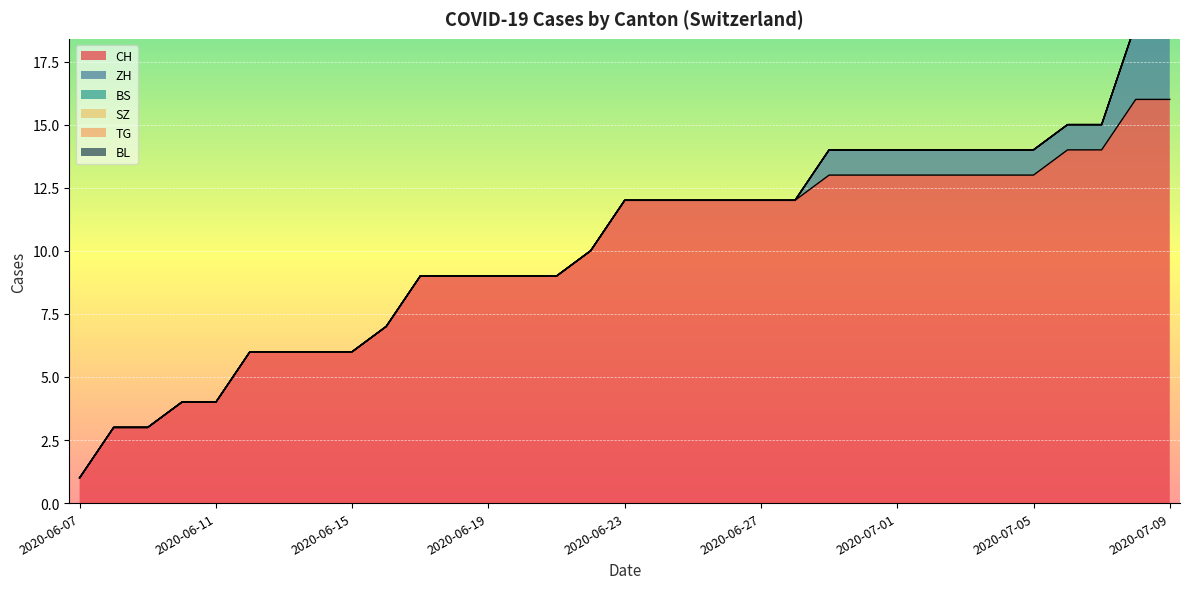

Reading left to right, extract all data points from this chart.

CH: 2020-06-07=1	2020-06-08=3	2020-06-09=3	2020-06-10=4	2020-06-11=4	2020-06-12=6	2020-06-13=6	2020-06-14=6	2020-06-15=6	2020-06-16=7	2020-06-17=9	2020-06-18=9	2020-06-19=9	2020-06-20=9	2020-06-21=9	2020-06-22=10	2020-06-23=12	2020-06-24=12	2020-06-25=12	2020-06-26=12	2020-06-27=12	2020-06-28=12	2020-06-29=13	2020-06-30=13	2020-07-01=13	2020-07-02=13	2020-07-03=13	2020-07-04=13	2020-07-05=13	2020-07-06=14	2020-07-07=14	2020-07-08=16	2020-07-09=16
ZH: 2020-06-07=0	2020-06-08=0	2020-06-09=0	2020-06-10=0	2020-06-11=0	2020-06-12=0	2020-06-13=0	2020-06-14=0	2020-06-15=0	2020-06-16=0	2020-06-17=0	2020-06-18=0	2020-06-19=0	2020-06-20=0	2020-06-21=0	2020-06-22=0	2020-06-23=0	2020-06-24=0	2020-06-25=0	2020-06-26=0	2020-06-27=0	2020-06-28=0	2020-06-29=1	2020-06-30=1	2020-07-01=1	2020-07-02=1	2020-07-03=1	2020-07-04=1	2020-07-05=1	2020-07-06=1	2020-07-07=1	2020-07-08=3	2020-07-09=3
BS: 2020-06-07=0	2020-06-08=0	2020-06-09=0	2020-06-10=0	2020-06-11=0	2020-06-12=0	2020-06-13=0	2020-06-14=0	2020-06-15=0	2020-06-16=0	2020-06-17=0	2020-06-18=0	2020-06-19=0	2020-06-20=0	2020-06-21=0	2020-06-22=0	2020-06-23=0	2020-06-24=0	2020-06-25=0	2020-06-26=0	2020-06-27=0	2020-06-28=0	2020-06-29=0	2020-06-30=0	2020-07-01=0	2020-07-02=0	2020-07-03=0	2020-07-04=0	2020-07-05=0	2020-07-06=0	2020-07-07=0	2020-07-08=0	2020-07-09=0
SZ: 2020-06-07=0	2020-06-08=0	2020-06-09=0	2020-06-10=0	2020-06-11=0	2020-06-12=0	2020-06-13=0	2020-06-14=0	2020-06-15=0	2020-06-16=0	2020-06-17=0	2020-06-18=0	2020-06-19=0	2020-06-20=0	2020-06-21=0	2020-06-22=0	2020-06-23=0	2020-06-24=0	2020-06-25=0	2020-06-26=0	2020-06-27=0	2020-06-28=0	2020-06-29=0	2020-06-30=0	2020-07-01=0	2020-07-02=0	2020-07-03=0	2020-07-04=0	2020-07-05=0	2020-07-06=0	2020-07-07=0	2020-07-08=0	2020-07-09=0
TG: 2020-06-07=0	2020-06-08=0	2020-06-09=0	2020-06-10=0	2020-06-11=0	2020-06-12=0	2020-06-13=0	2020-06-14=0	2020-06-15=0	2020-06-16=0	2020-06-17=0	2020-06-18=0	2020-06-19=0	2020-06-20=0	2020-06-21=0	2020-06-22=0	2020-06-23=0	2020-06-24=0	2020-06-25=0	2020-06-26=0	2020-06-27=0	2020-06-28=0	2020-06-29=0	2020-06-30=0	2020-07-01=0	2020-07-02=0	2020-07-03=0	2020-07-04=0	2020-07-05=0	2020-07-06=0	2020-07-07=0	2020-07-08=0	2020-07-09=0
BL: 2020-06-07=0	2020-06-08=0	2020-06-09=0	2020-06-10=0	2020-06-11=0	2020-06-12=0	2020-06-13=0	2020-06-14=0	2020-06-15=0	2020-06-16=0	2020-06-17=0	2020-06-18=0	2020-06-19=0	2020-06-20=0	2020-06-21=0	2020-06-22=0	2020-06-23=0	2020-06-24=0	2020-06-25=0	2020-06-26=0	2020-06-27=0	2020-06-28=0	2020-06-29=0	2020-06-30=0	2020-07-01=0	2020-07-02=0	2020-07-03=0	2020-07-04=0	2020-07-05=0	2020-07-06=0	2020-07-07=0	2020-07-08=0	2020-07-09=0